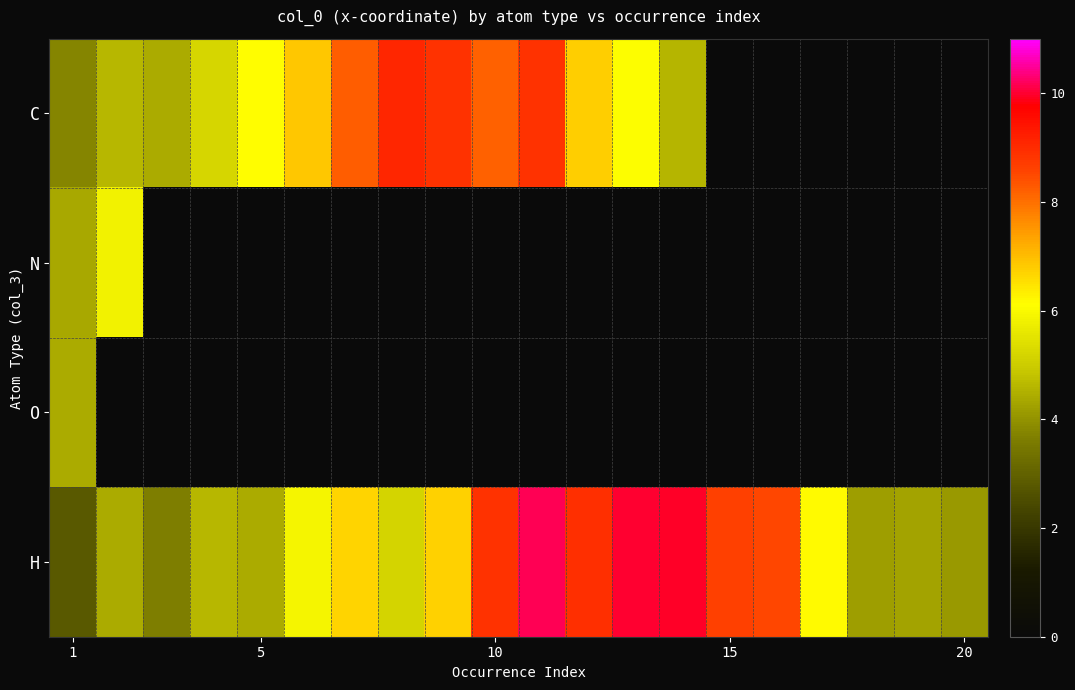

What is the difference between the maximum and second lowest values in the H series?

6.5